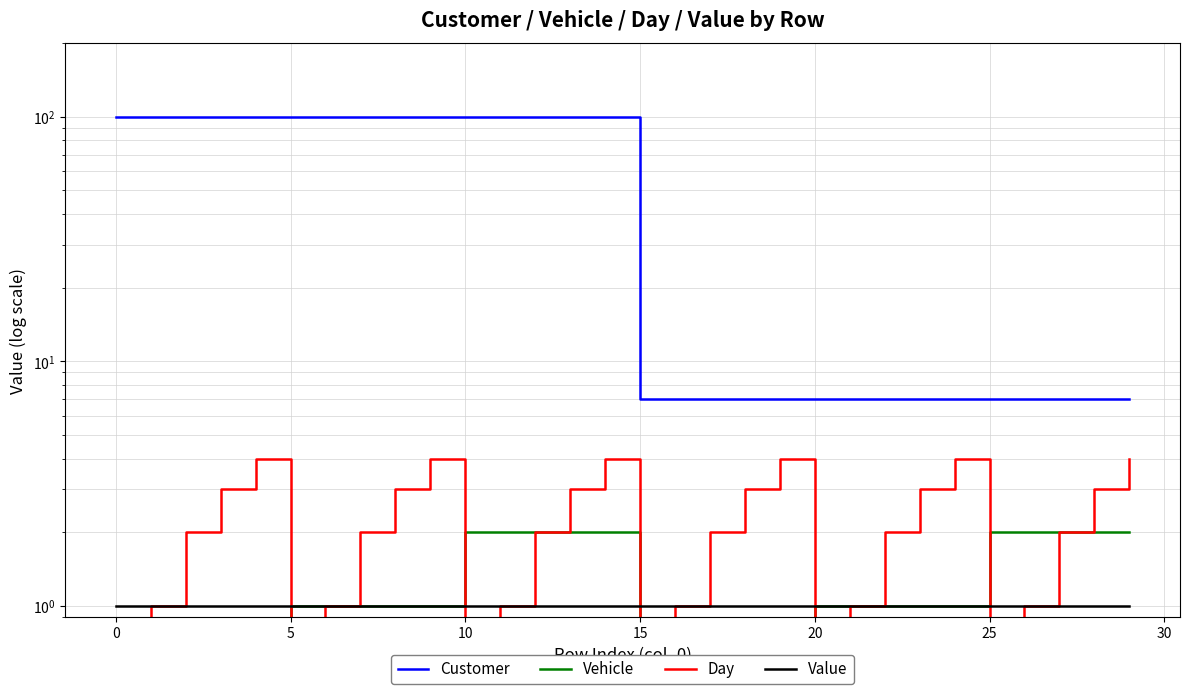

How many intersections are there between Value and Vehicle?

1